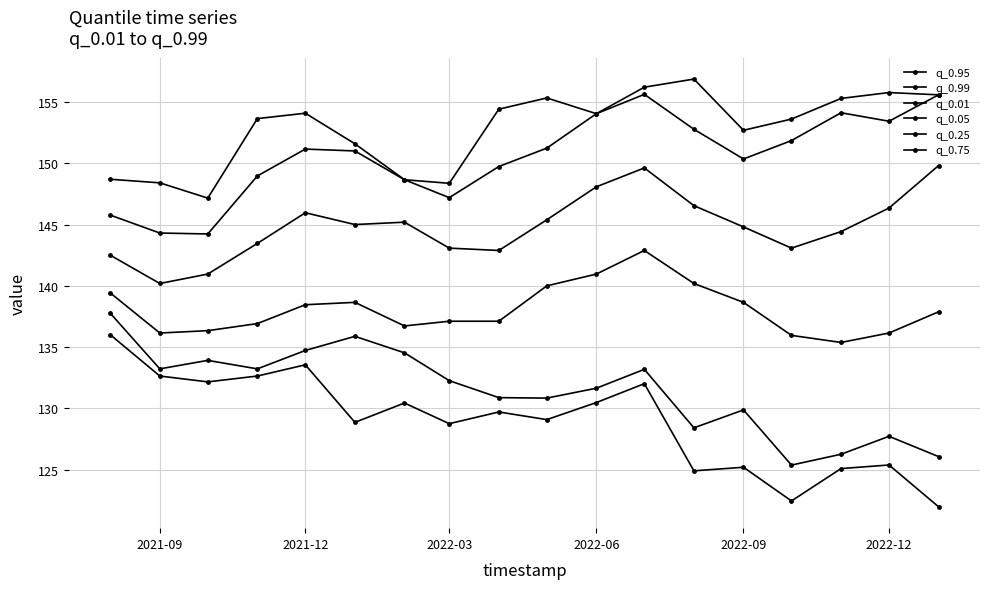

Does the chart have visible grid lines?

Yes